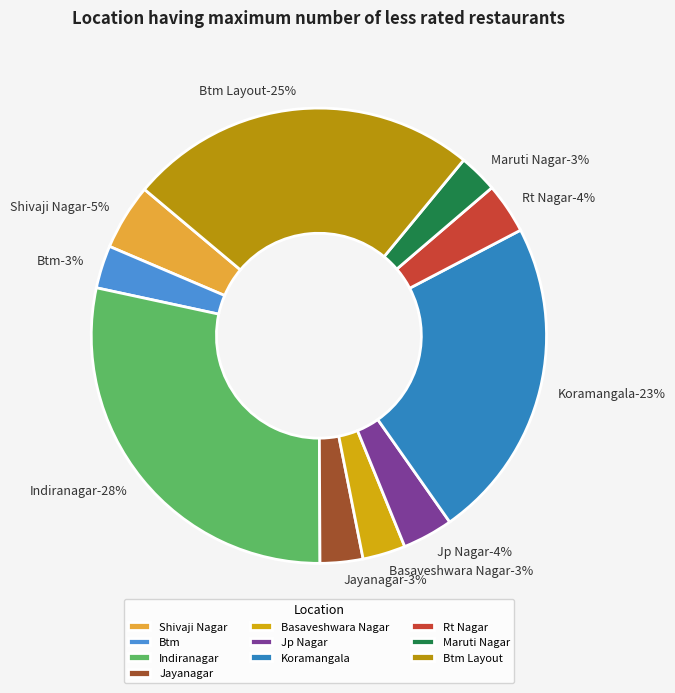

How many segments does this pie chart have?

10